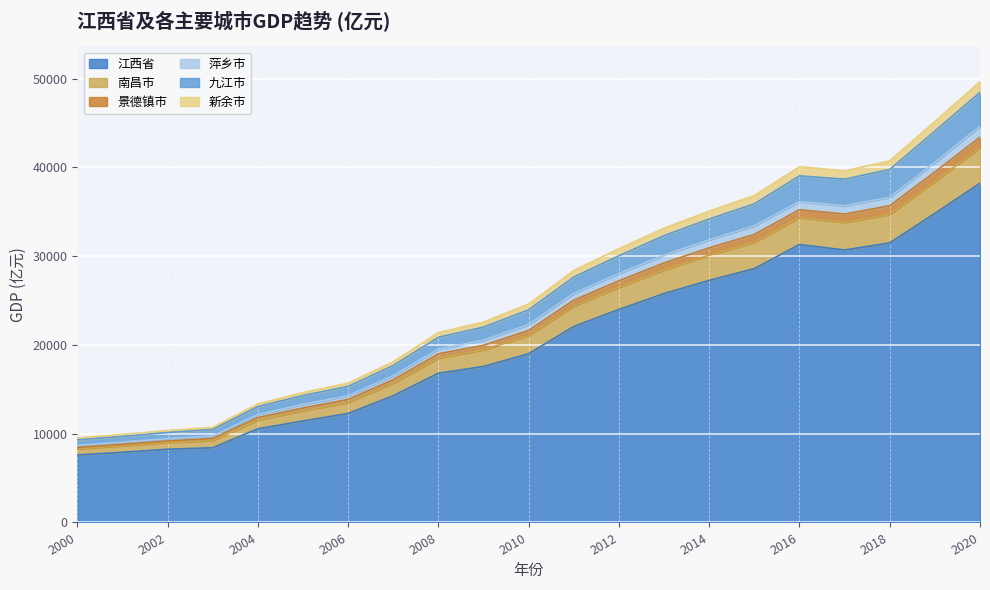

What is the average value of the 江西省 series?

20394.6